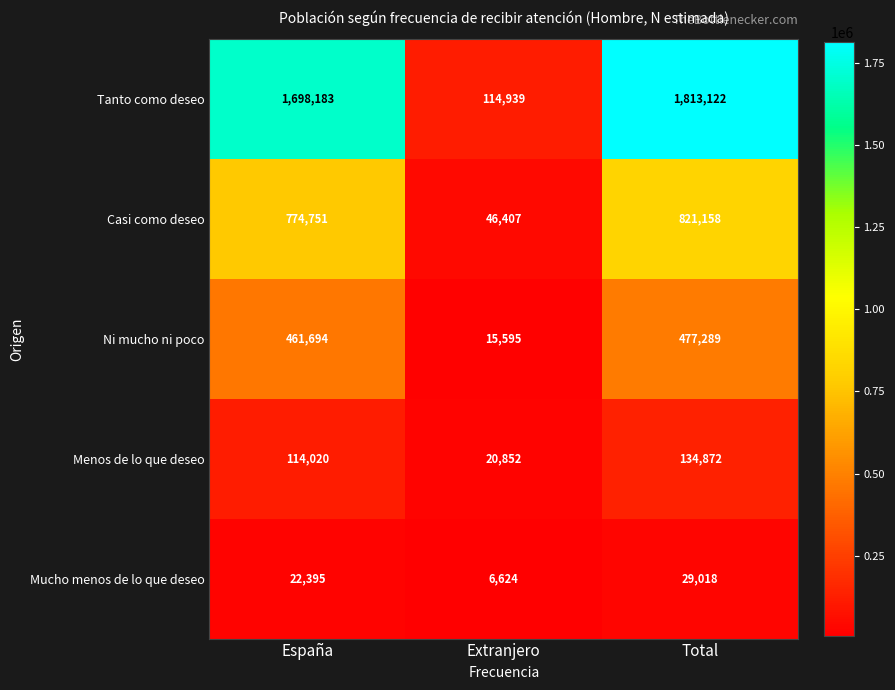

List the series in order of their peak value, highest first.

Tanto como deseo, Casi como deseo, Ni mucho ni poco, Menos de lo que deseo, Mucho menos de lo que deseo